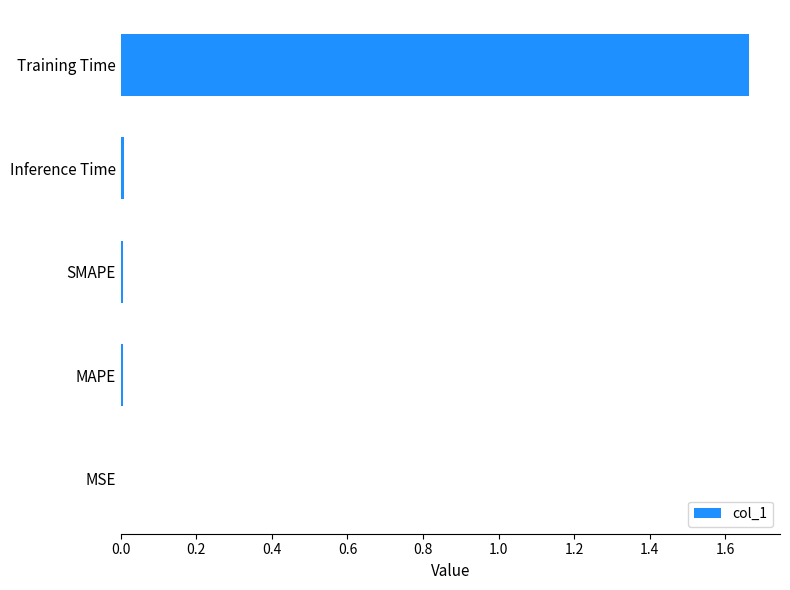

The value at Inference Time is 0.0. True or false?

True